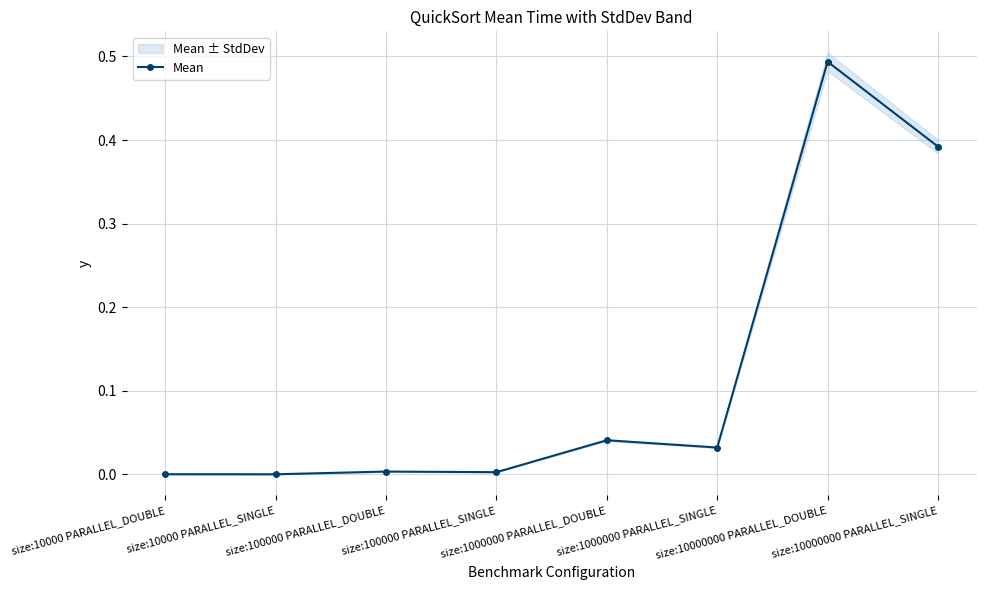

Which category has the highest value across all series?

size:10000000 PARALLEL_DOUBLE